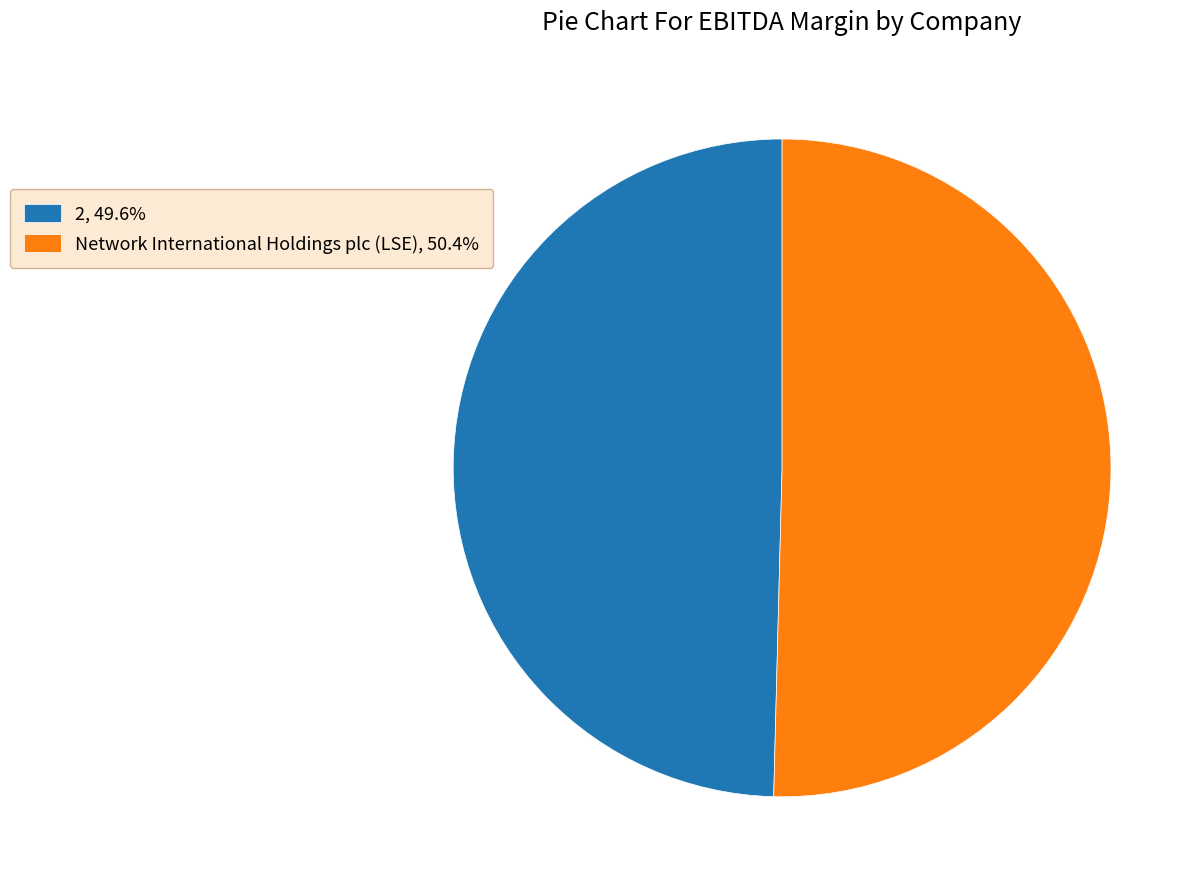

How many slices are in this pie chart?

2